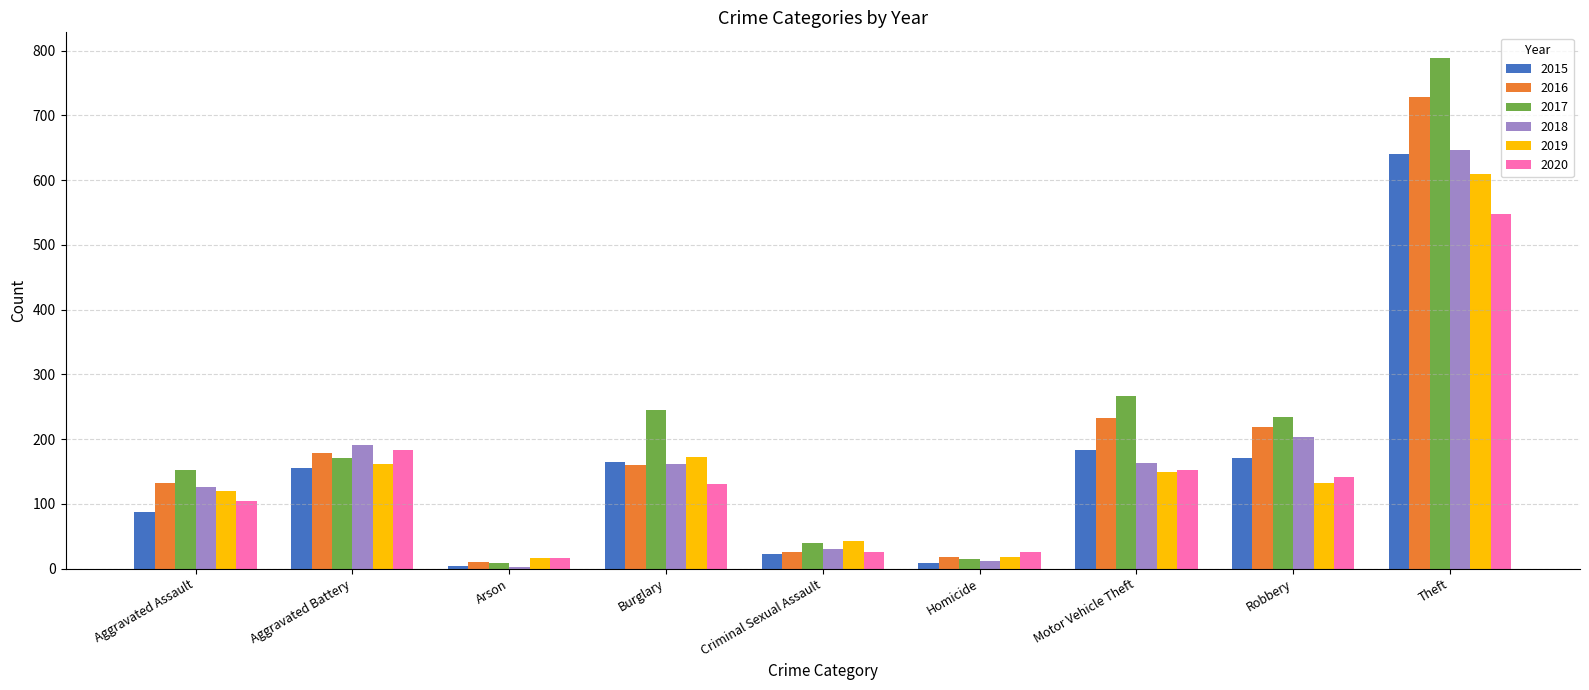

At how many categories does at least one series exceed 522?

1